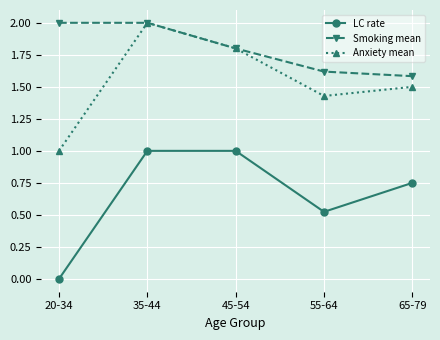

What are all the series names shown in the legend?

LC rate, Smoking mean, Anxiety mean